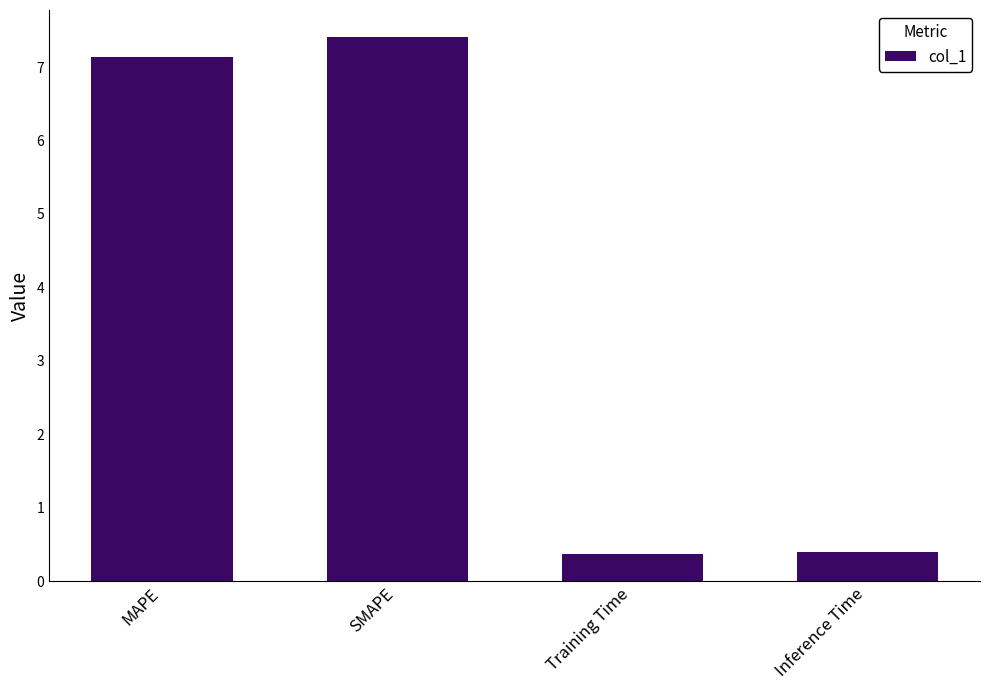

How many values exceed 7?

2